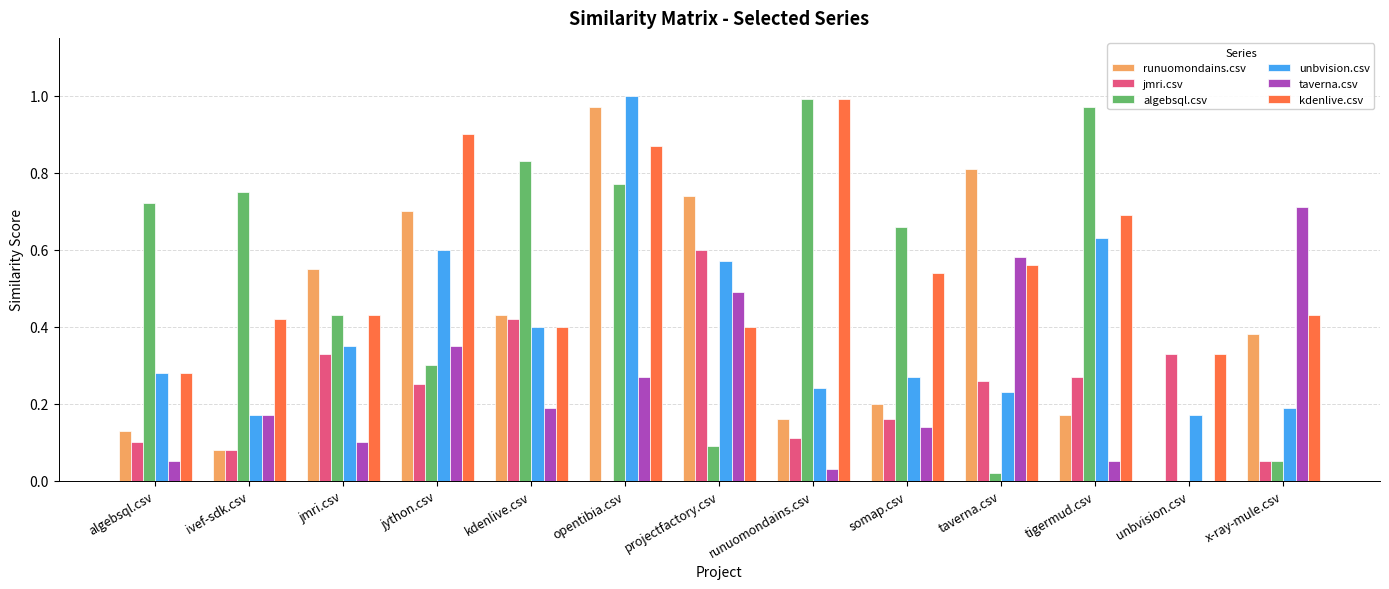

Which series changed the most between unbvision.csv and x-ray-mule.csv?

taverna.csv